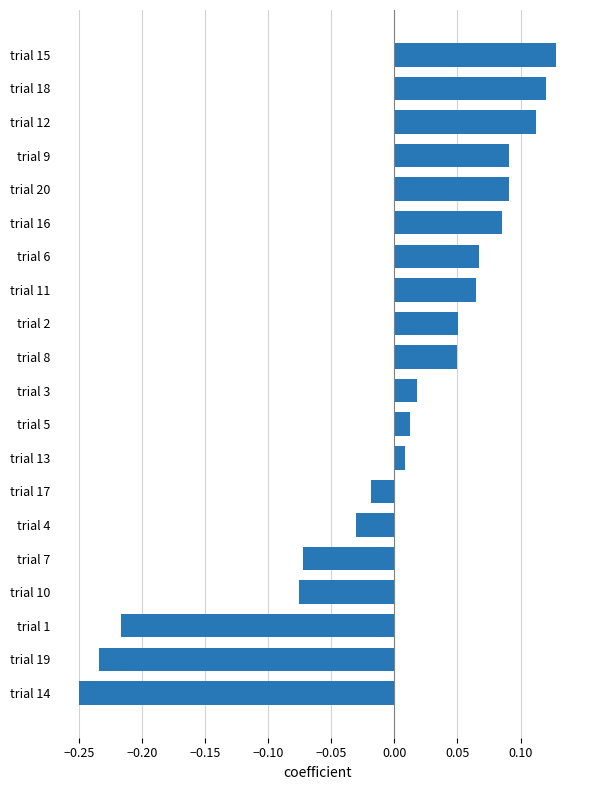

What is the difference between the values at trial 20 and trial 14?

0.3